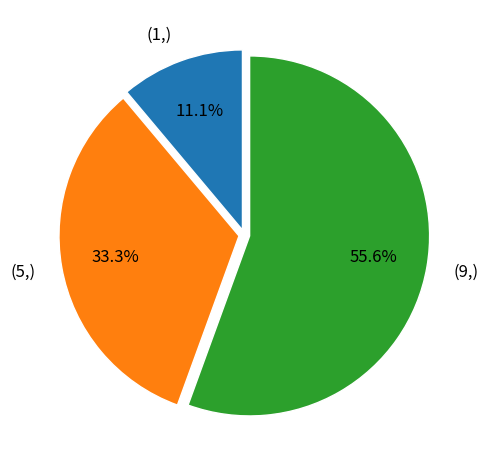

Which slice is the smallest?

(1,)